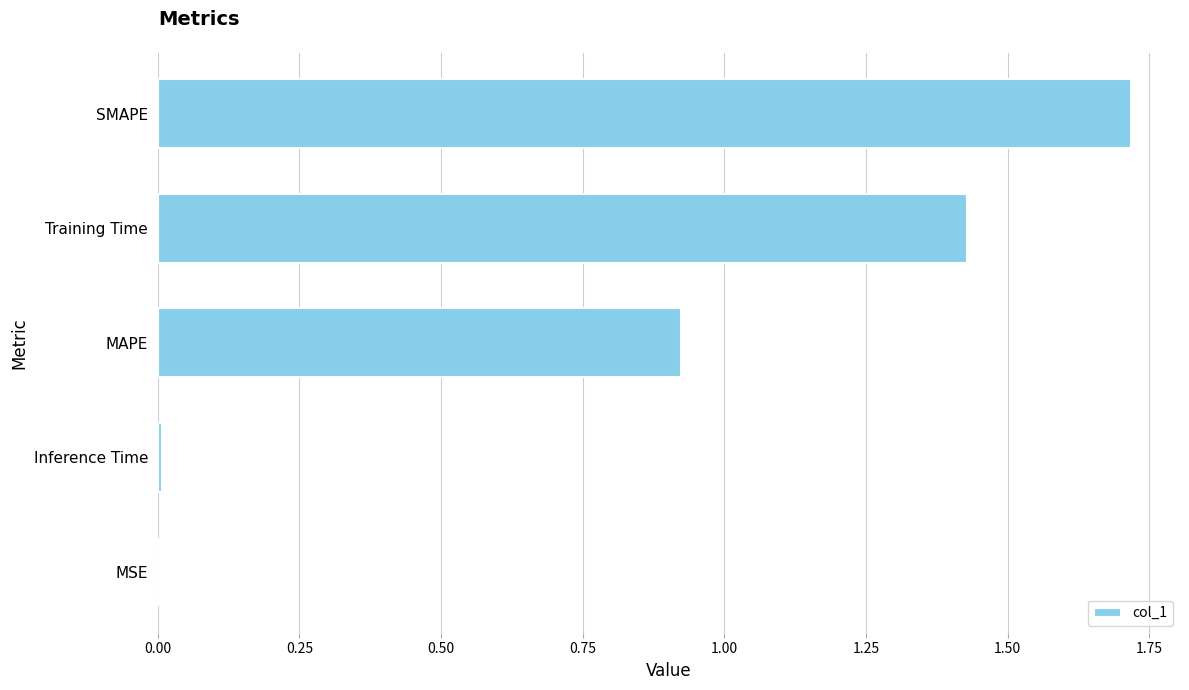

The value at Training Time is 0.5. True or false?

False